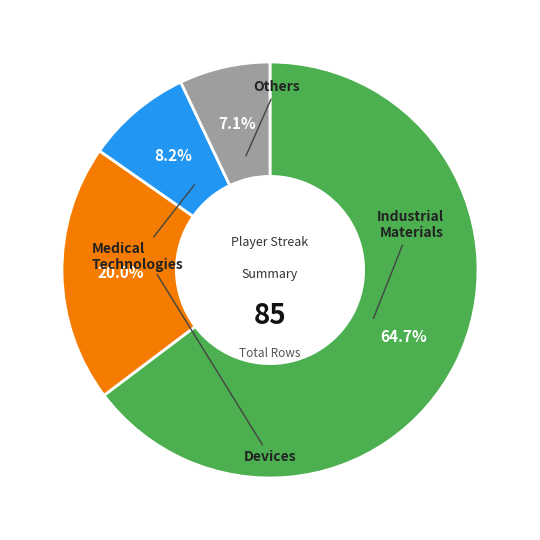

Is there any slice that represents more than half of the pie?

Yes